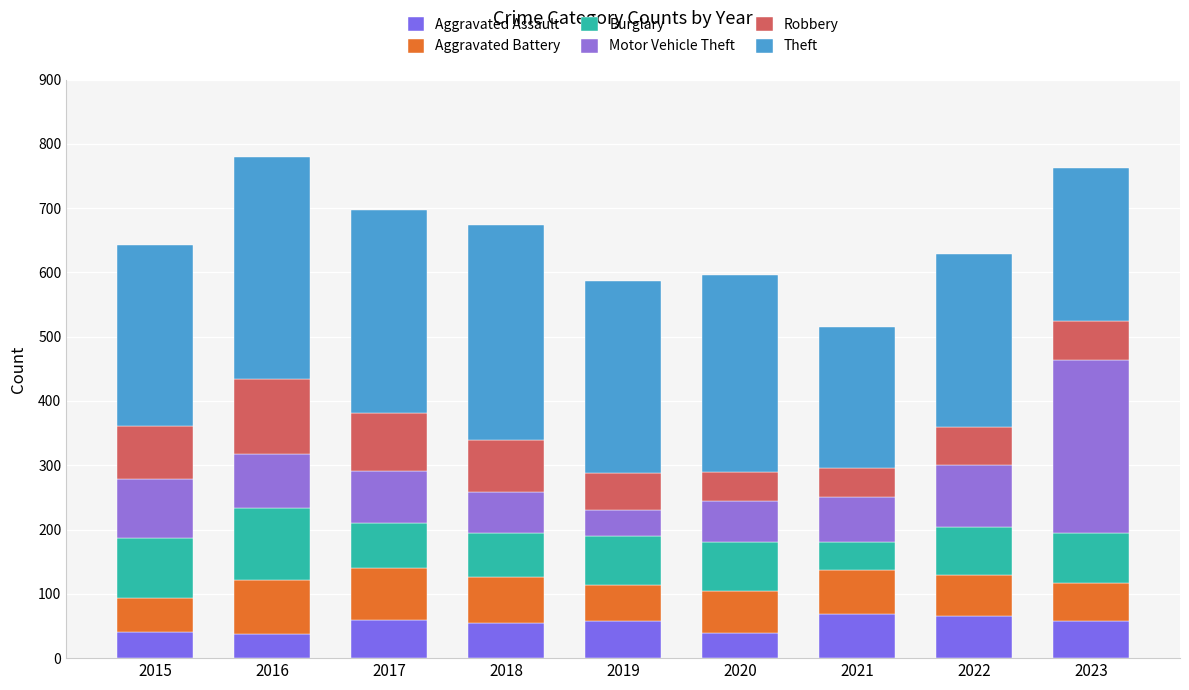

What is the difference between the maximum and second lowest values in the Aggravated Assault series?

30